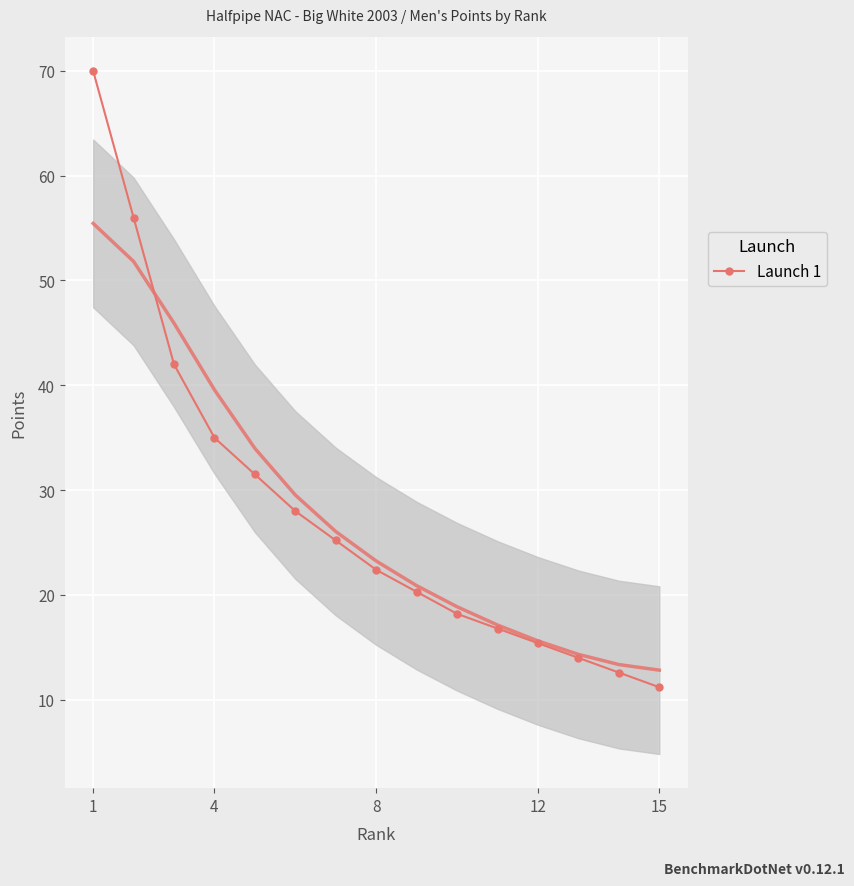

What is the minimum value shown in the chart?

11.2